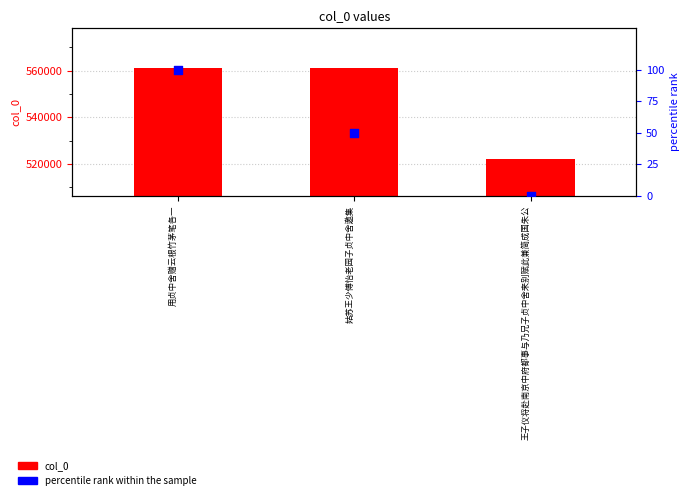

What is the total value across all series at 姑苏王少傅怡老园子贞中舍邀集?

561293